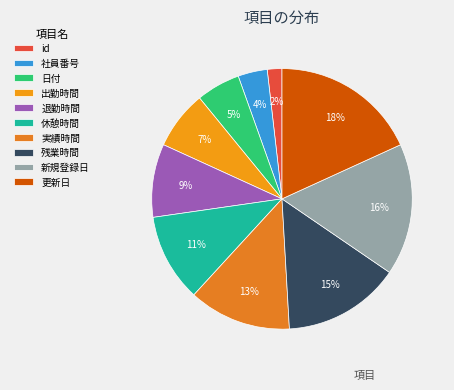

Count the number of slices in the pie.

10